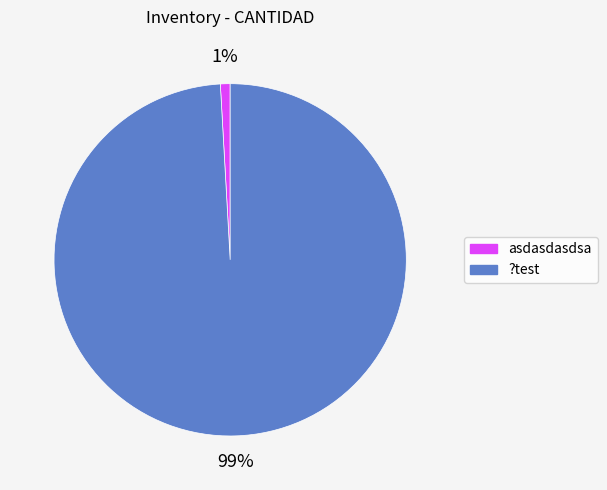

The asdasdasdsa slice represents 15% of the pie. True or false?

False